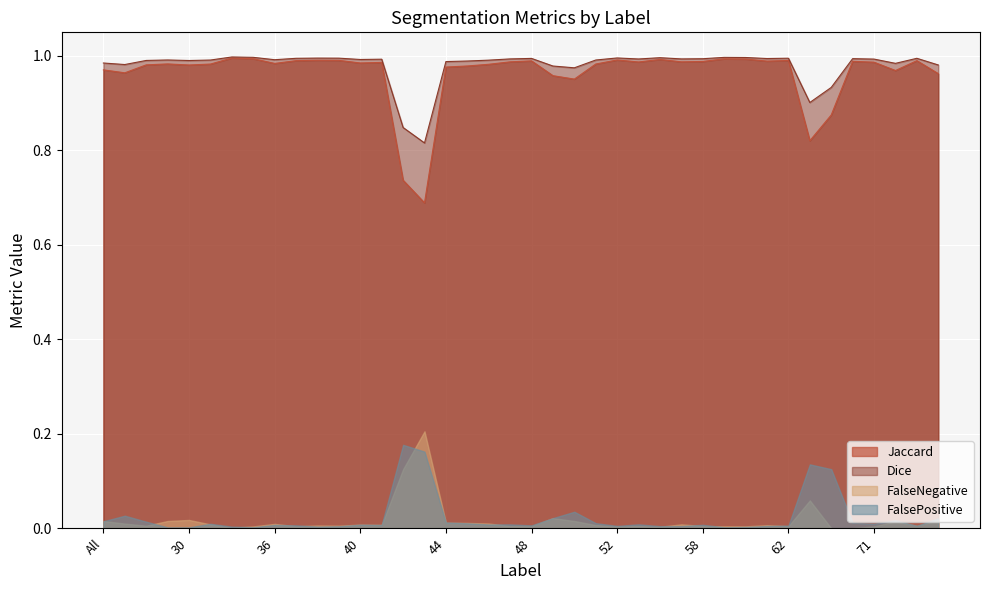

The Dice series shows 1.6 at 58. True or false?

False